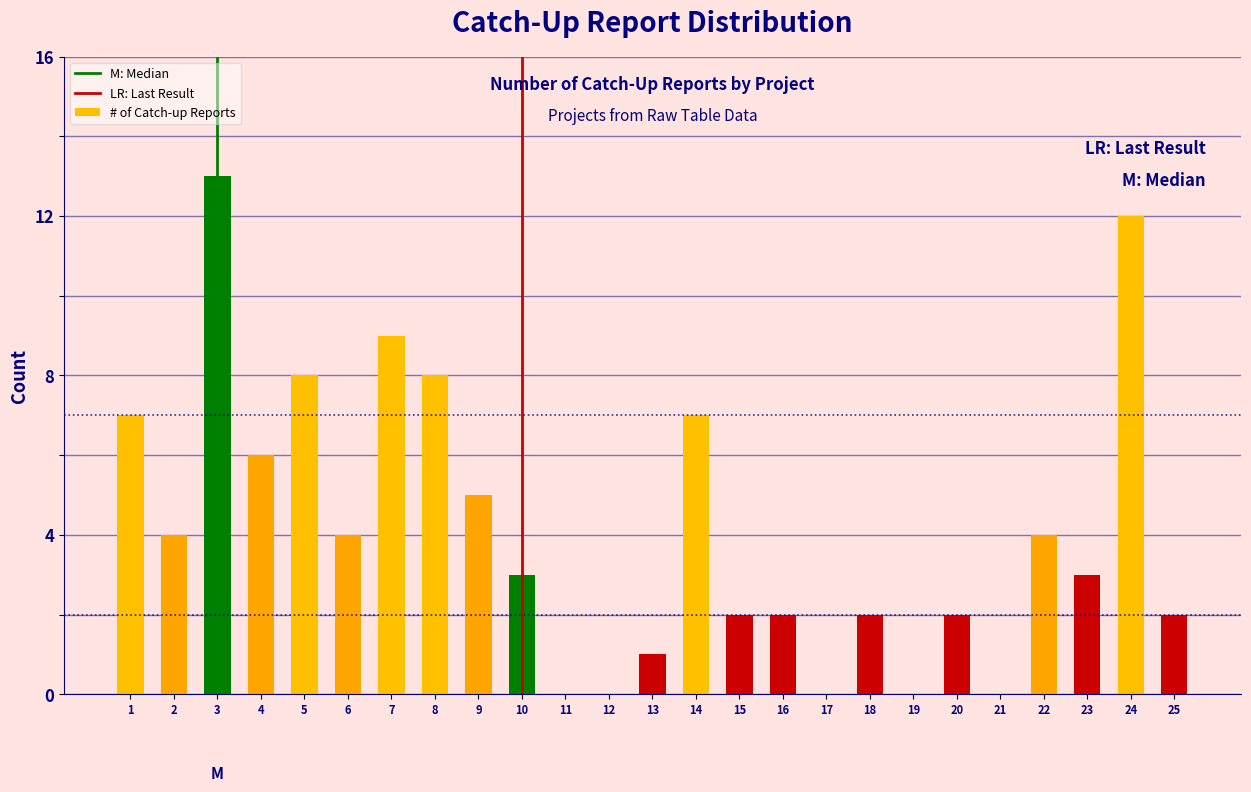

Reading left to right, transcribe all the data shown in this chart.

1=7	2=4	3=13	4=6	5=8	6=4	7=9	8=8	9=5	10=3	11=0	12=0	13=1	14=7	15=2	16=2	17=0	18=2	19=0	20=2	21=0	22=4	23=3	24=12	25=2